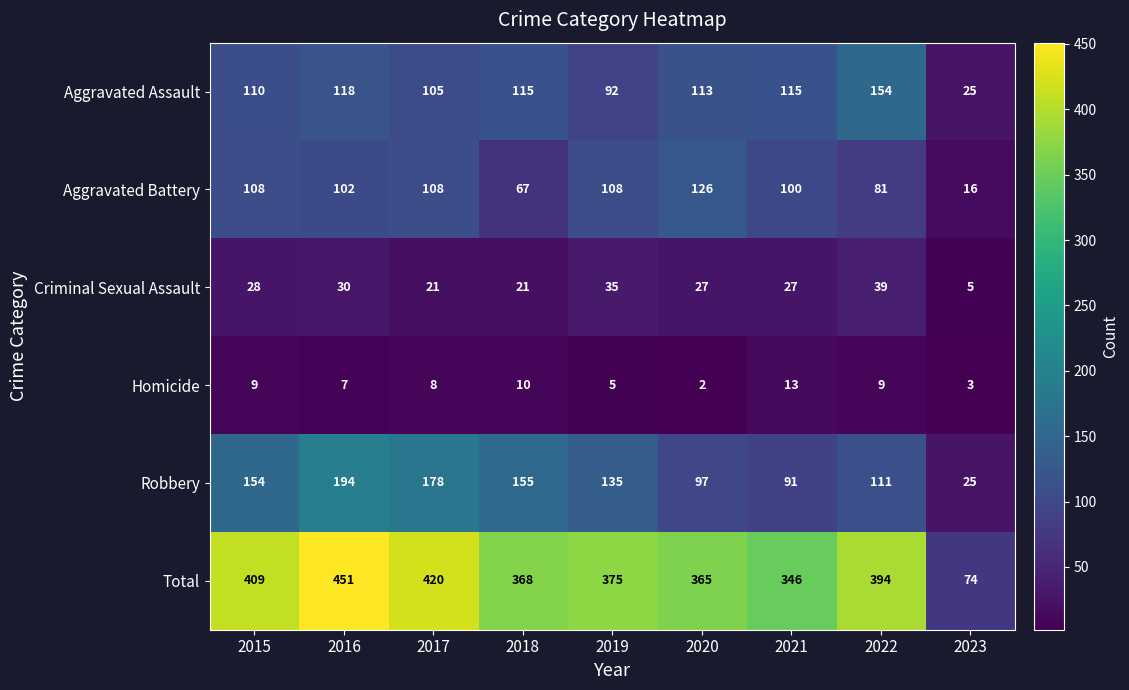

How many data points in Robbery are less than 135?

4